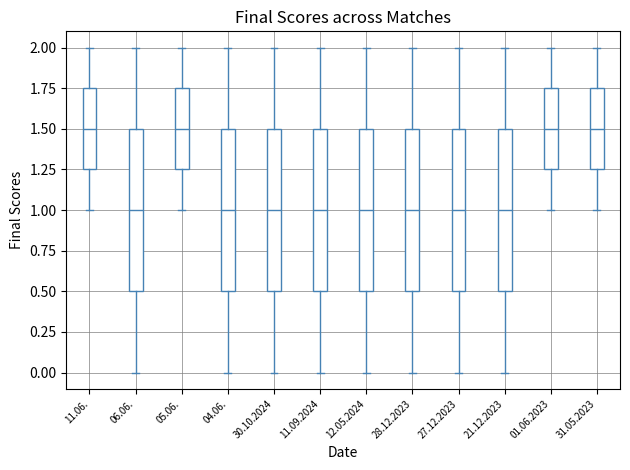

Reading left to right, transcribe this box plot: for each box, give where its median line is, the range the box spans, and where its two whiskers end, as read against the y-axis. The values are not printed on the chart, so give them approximately, as read against the axis.

11.06.: median 1.50, box 1.25 to 1.75, whiskers 1.00 to 2.00
06.06.: median 1.00, box 0.50 to 1.50, whiskers 0.00 to 2.00
05.06.: median 1.50, box 1.25 to 1.75, whiskers 1.00 to 2.00
04.06.: median 1.00, box 0.50 to 1.50, whiskers 0.00 to 2.00
30.10.2024: median 1.00, box 0.50 to 1.50, whiskers 0.00 to 2.00
11.09.2024: median 1.00, box 0.50 to 1.50, whiskers 0.00 to 2.00
12.05.2024: median 1.00, box 0.50 to 1.50, whiskers 0.00 to 2.00
28.12.2023: median 1.00, box 0.50 to 1.50, whiskers 0.00 to 2.00
27.12.2023: median 1.00, box 0.50 to 1.50, whiskers 0.00 to 2.00
21.12.2023: median 1.00, box 0.50 to 1.50, whiskers 0.00 to 2.00
01.06.2023: median 1.50, box 1.25 to 1.75, whiskers 1.00 to 2.00
31.05.2023: median 1.50, box 1.25 to 1.75, whiskers 1.00 to 2.00